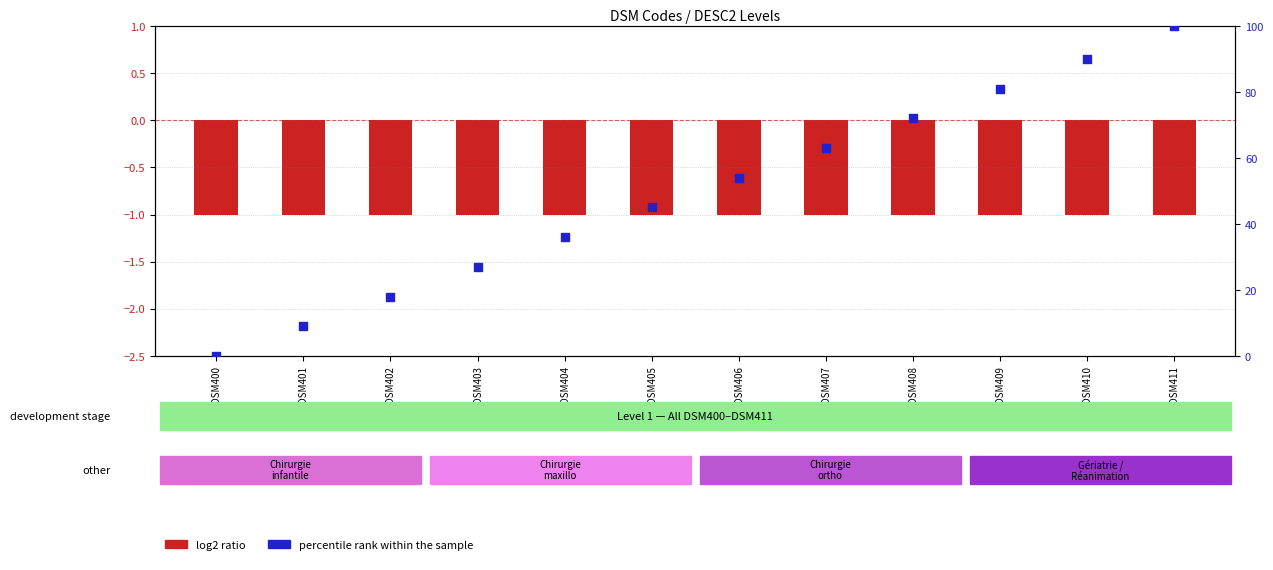

At which category is the sum across all series the highest?

DSM411